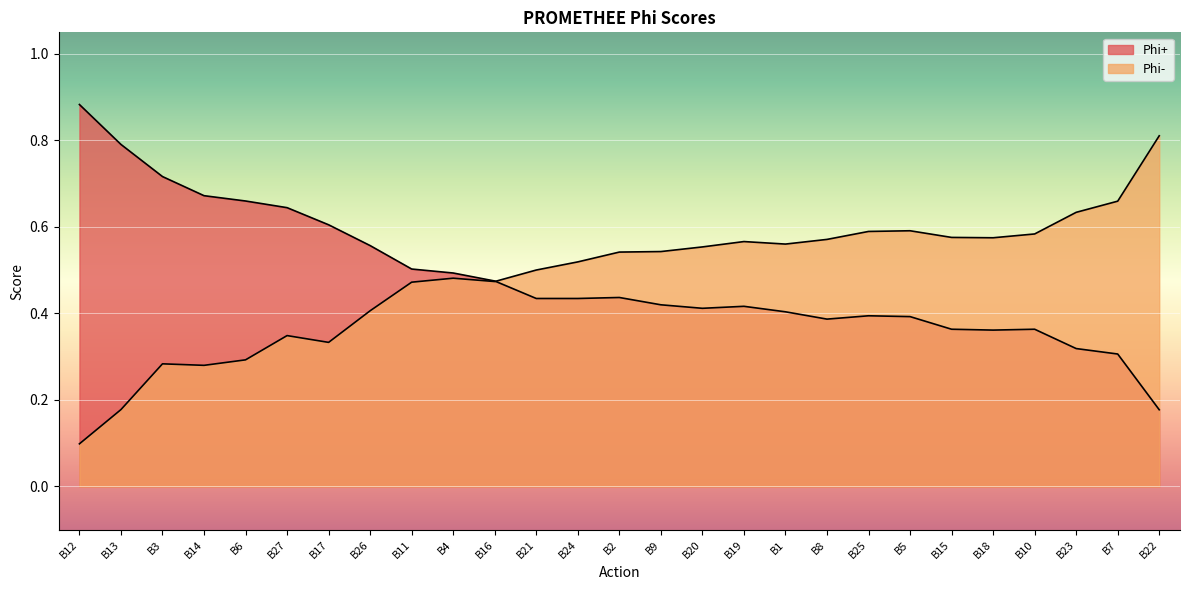

Reading right to left, extract all data points from this chart.

Phi+: 0.2	0.3	0.3	0.4	0.4	0.4	0.4	0.4	0.4	0.4	0.4	0.4	0.4	0.4	0.4	0.4	0.5	0.5	0.5	0.6	0.6	0.6	0.7	0.7	0.7	0.8	0.9
Phi-: 0.8	0.7	0.6	0.6	0.6	0.6	0.6	0.6	0.6	0.6	0.6	0.6	0.5	0.5	0.5	0.5	0.5	0.5	0.5	0.4	0.3	0.3	0.3	0.3	0.3	0.2	0.1